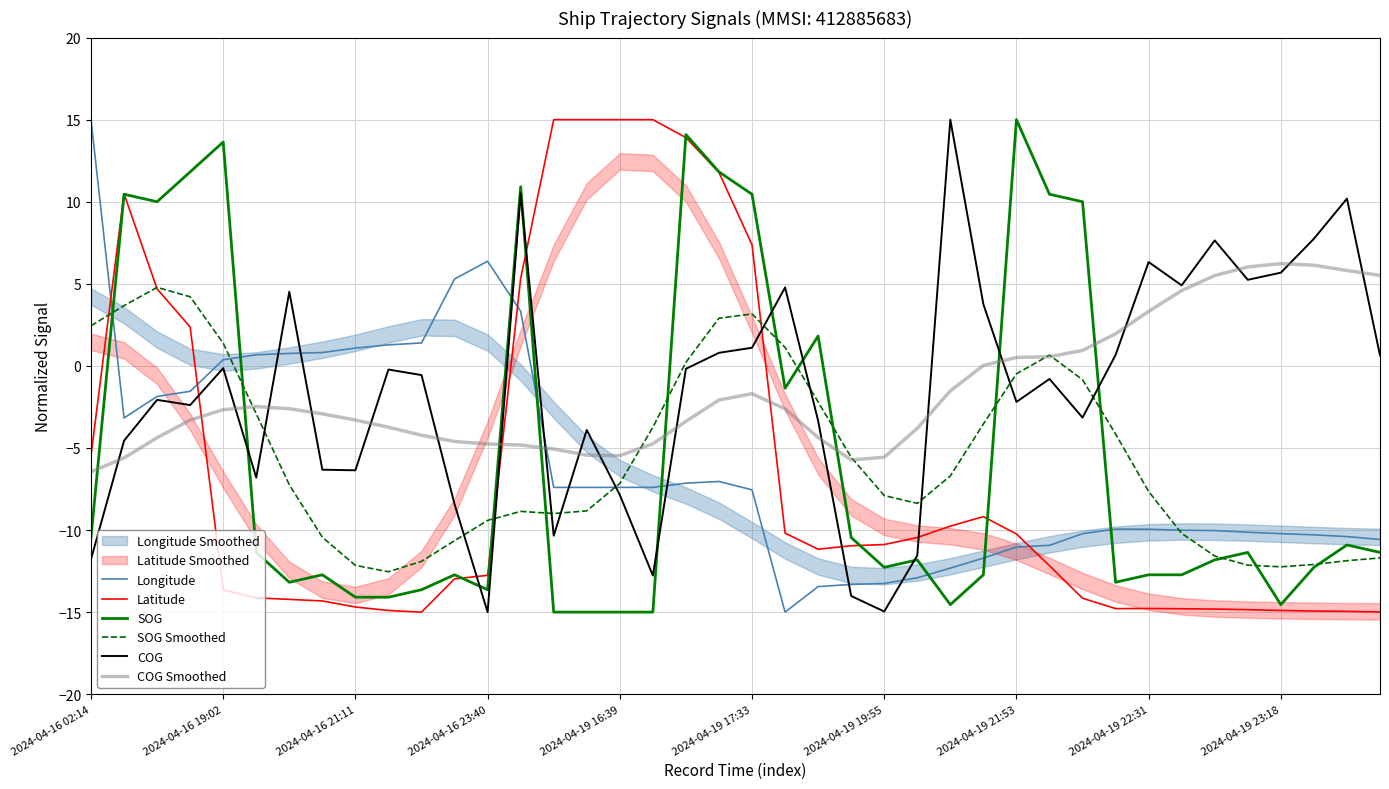

What is the lowest value of the COG series?

-15.0